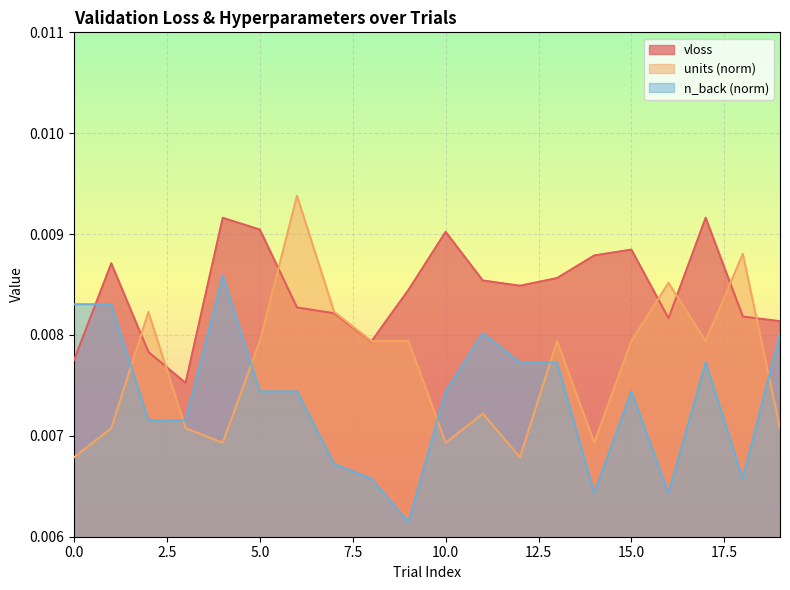

True or false: n_back_norm and units_norm cross at least once.

True